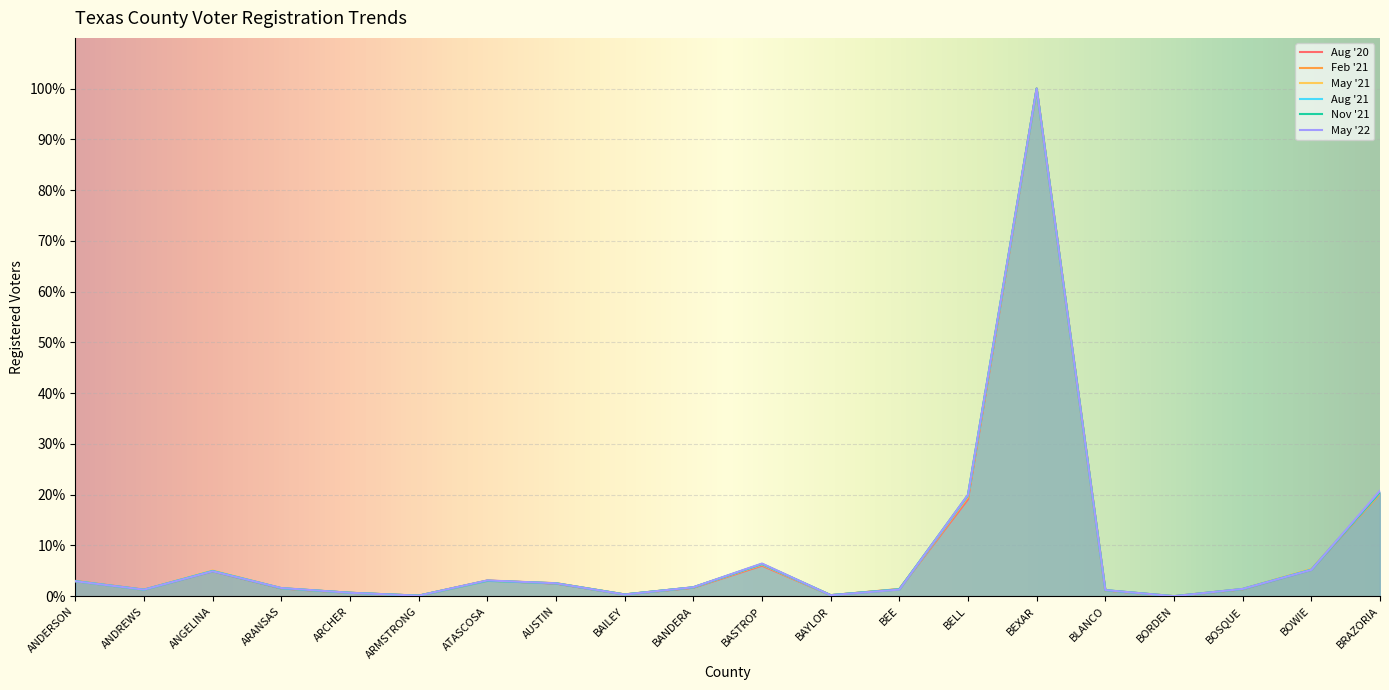

List the series in order of their peak value, highest first.

Aug '20, Feb '21, May '21, Aug '21, Nov '21, May '22